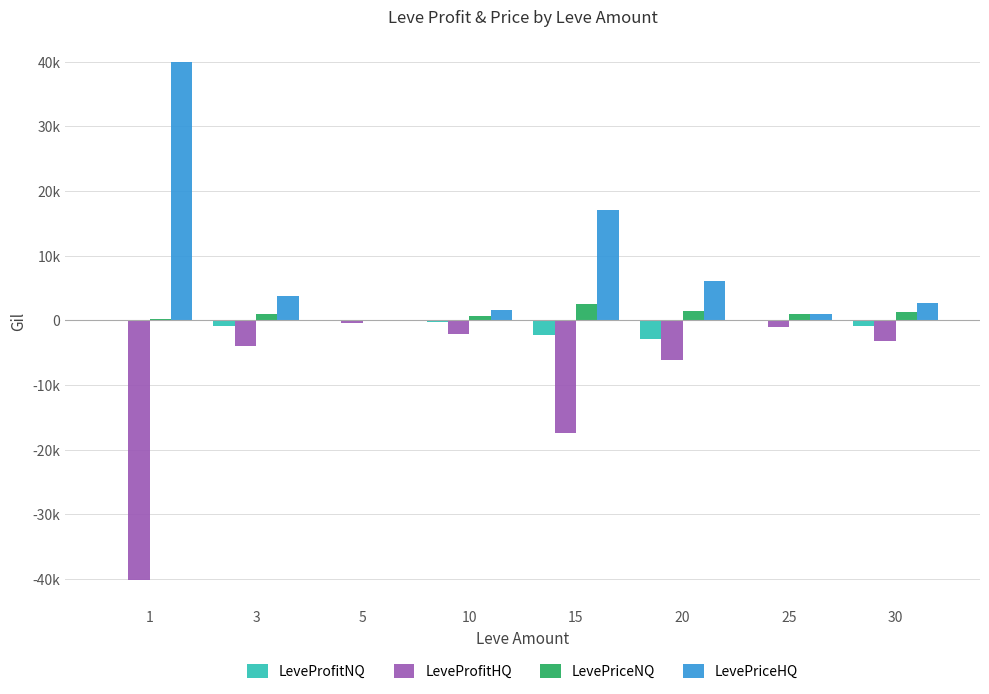

What is the greatest value displayed?

39888.5